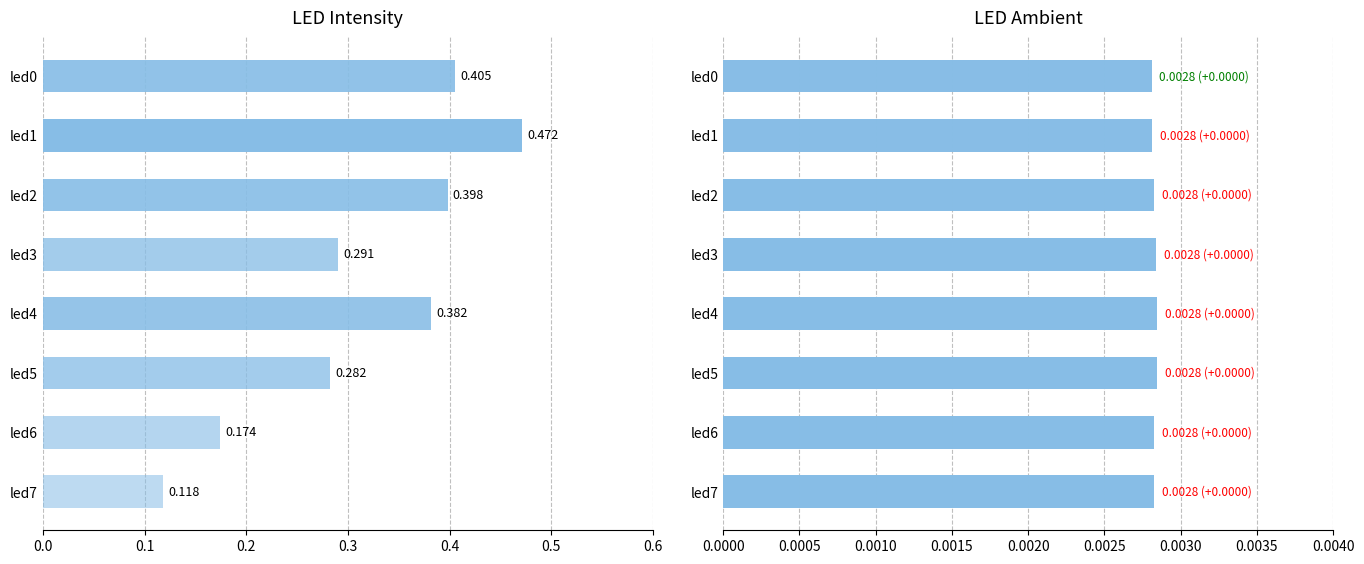

Count the number of categories in the chart.

8